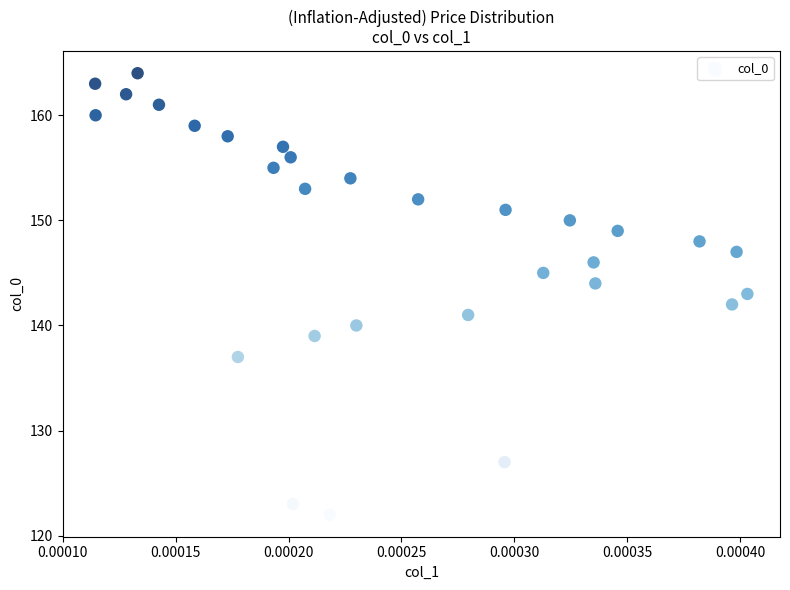

How many points are shown in the scatter plot?

30